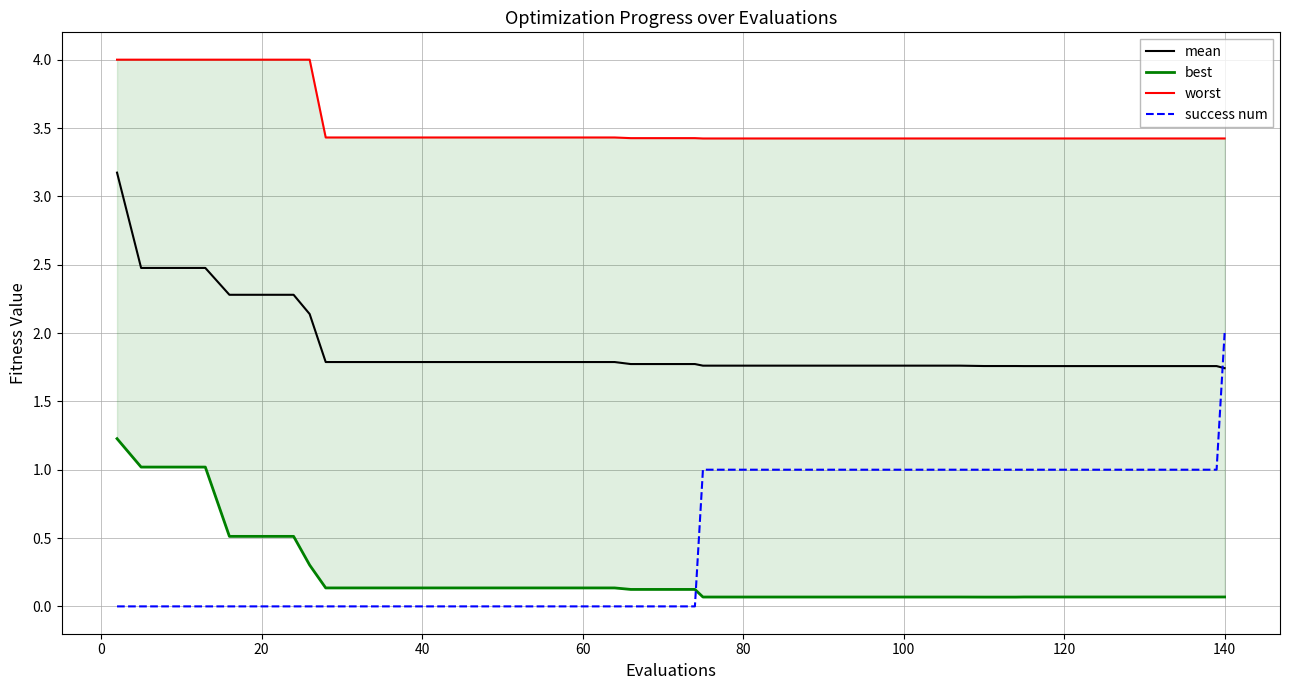

True or false: success num and mean cross at least once.

True